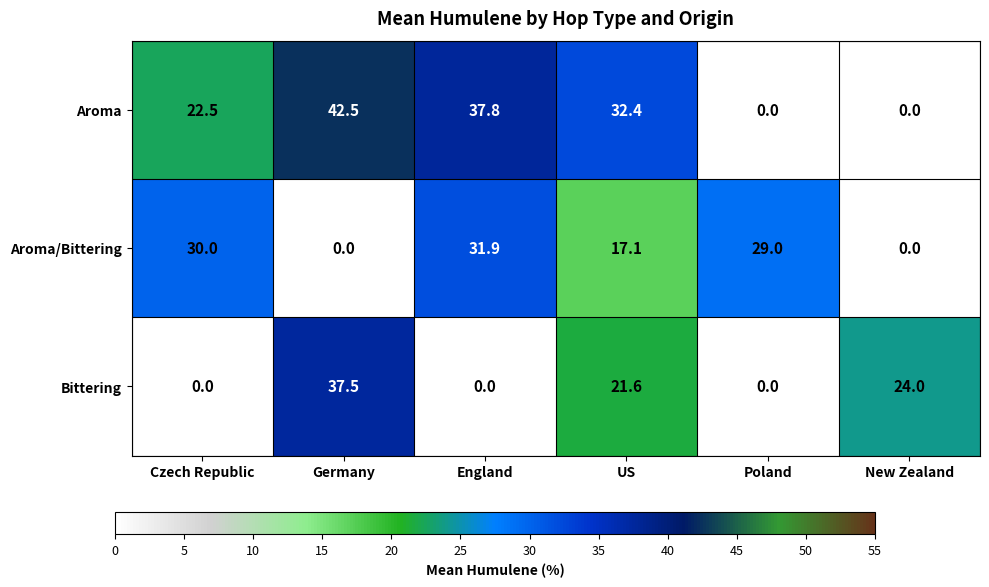

What is the difference between the Aroma values at Poland and England?

37.8